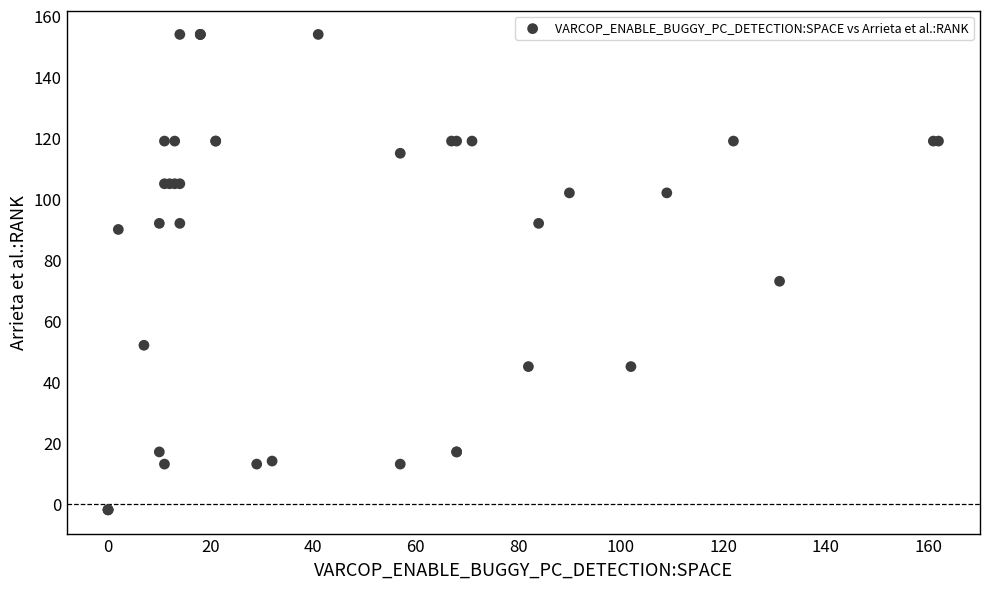

What Y value in the scatter plot is closest to 76?

73